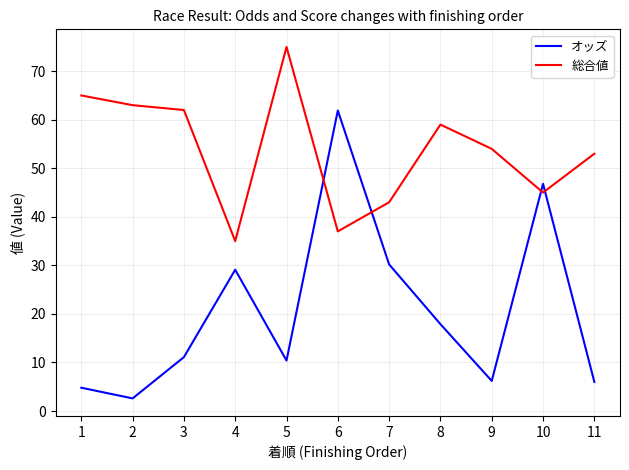

The value of 総合値 at 7 is 43.0. True or false?

True